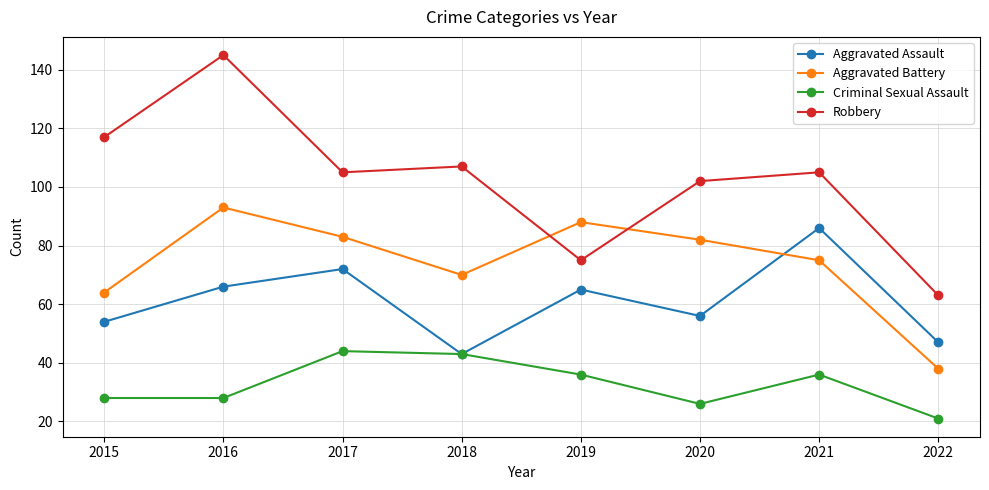

What is the minimum value shown in the chart?

21